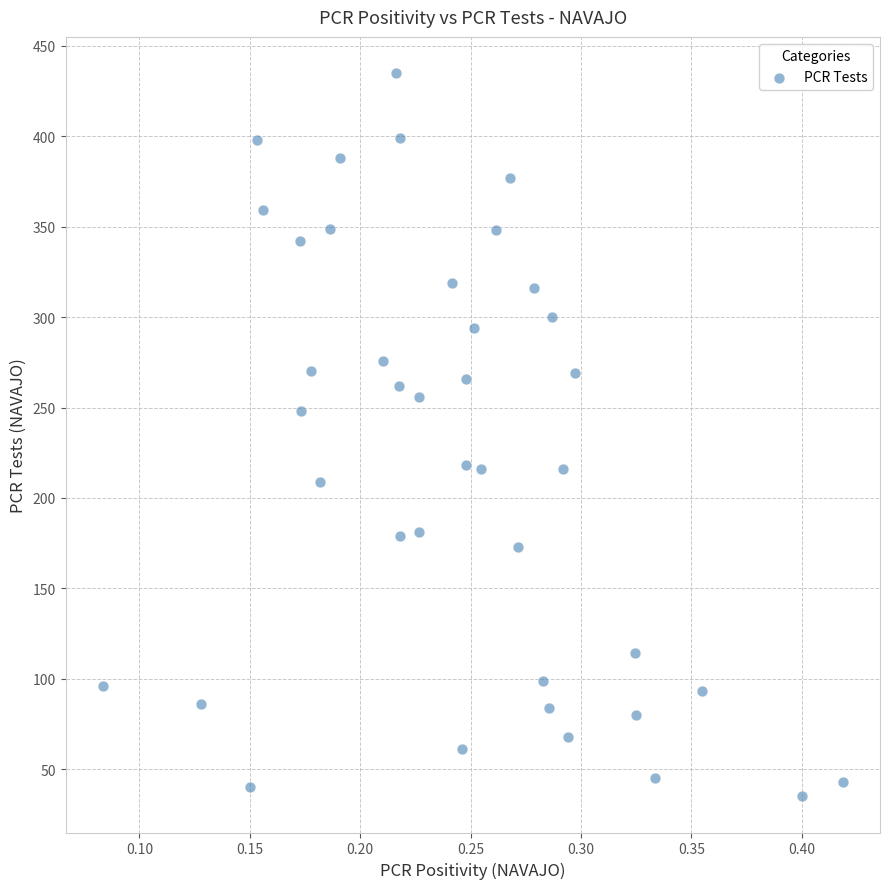

What is the range of Y values (max minus min)?

400